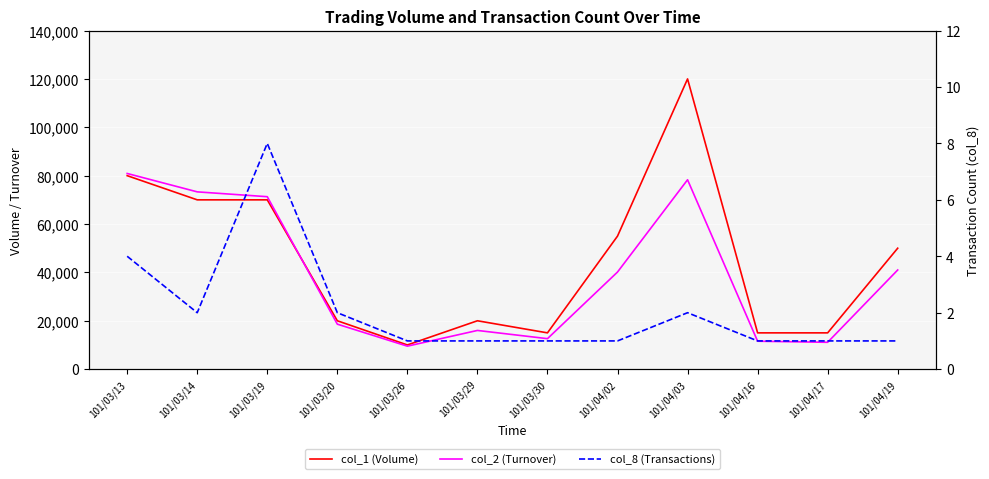

Where is col_2 (Turnover) nearest to the value 45200?

101/04/19